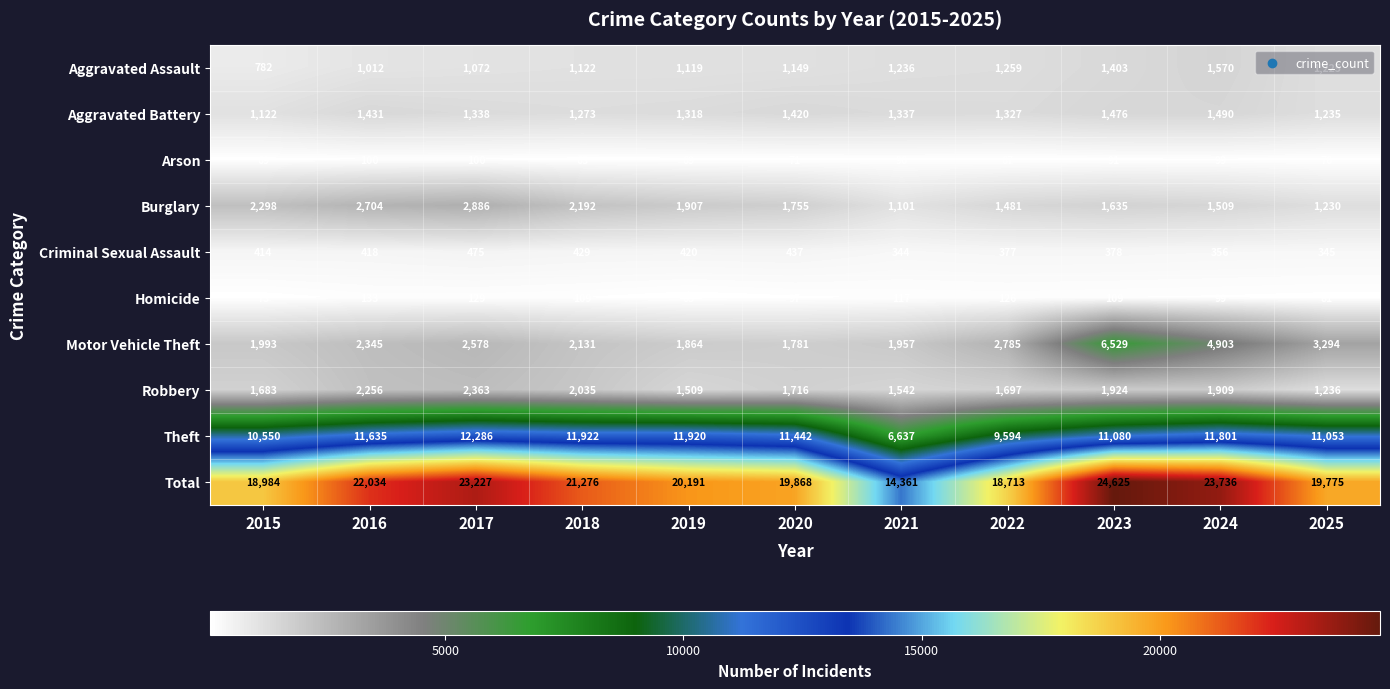

What is the sum of all Theft values?

119920